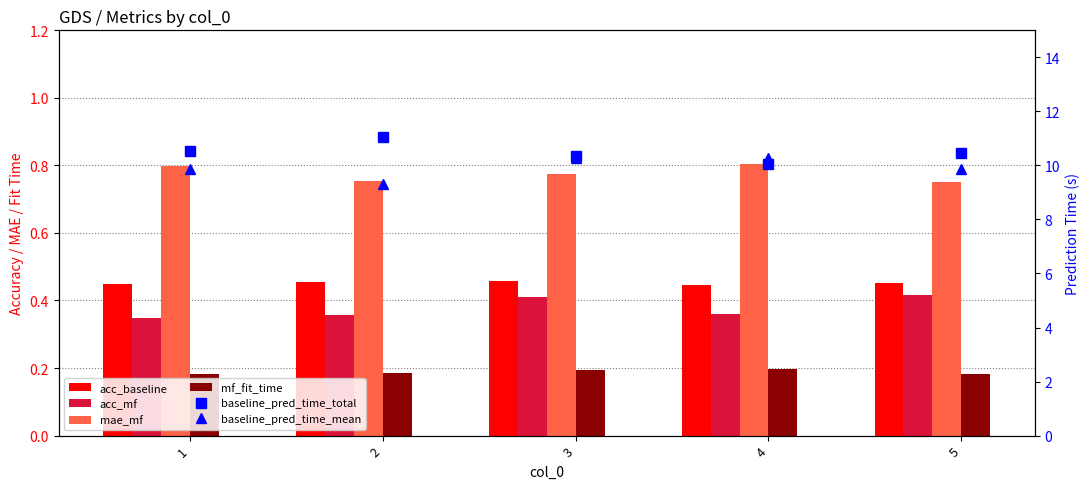

Between 4 and 5, which is larger?

5